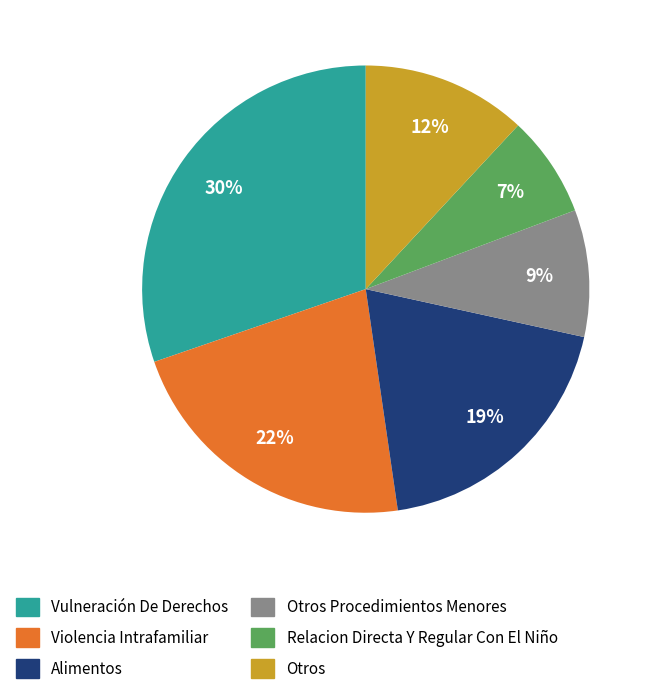

True or false: Otros Procedimientos Menores accounts for 9% of the total.

True